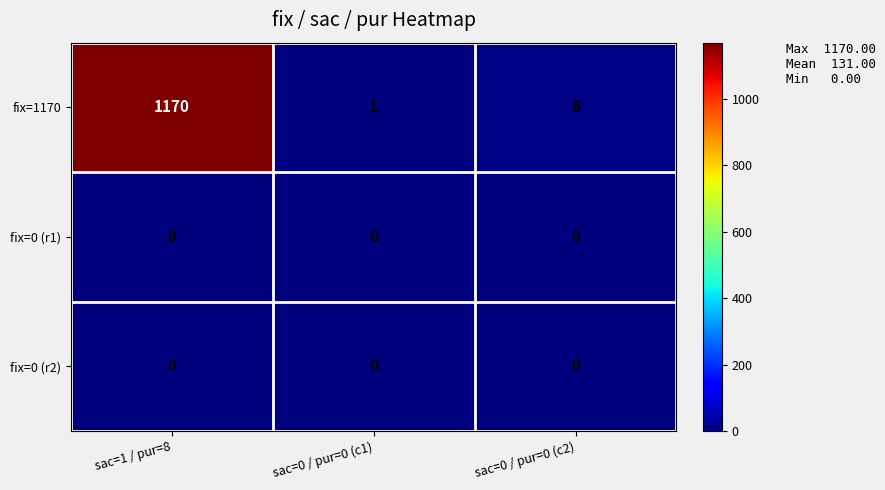

At how many categories does at least one series exceed 945?

1